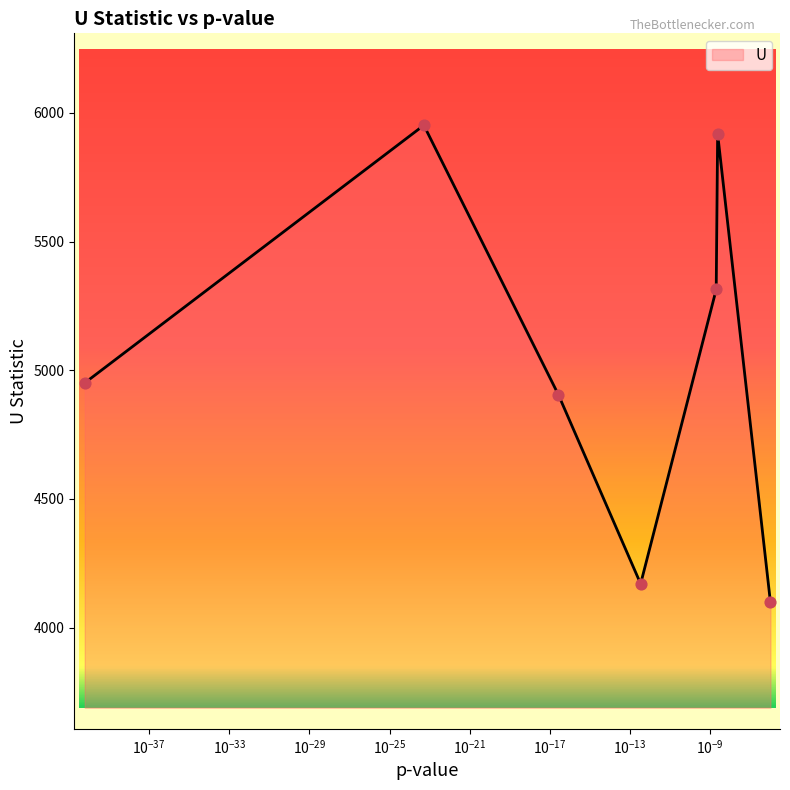

What is the difference between the maximum and minimum values?

1853.0